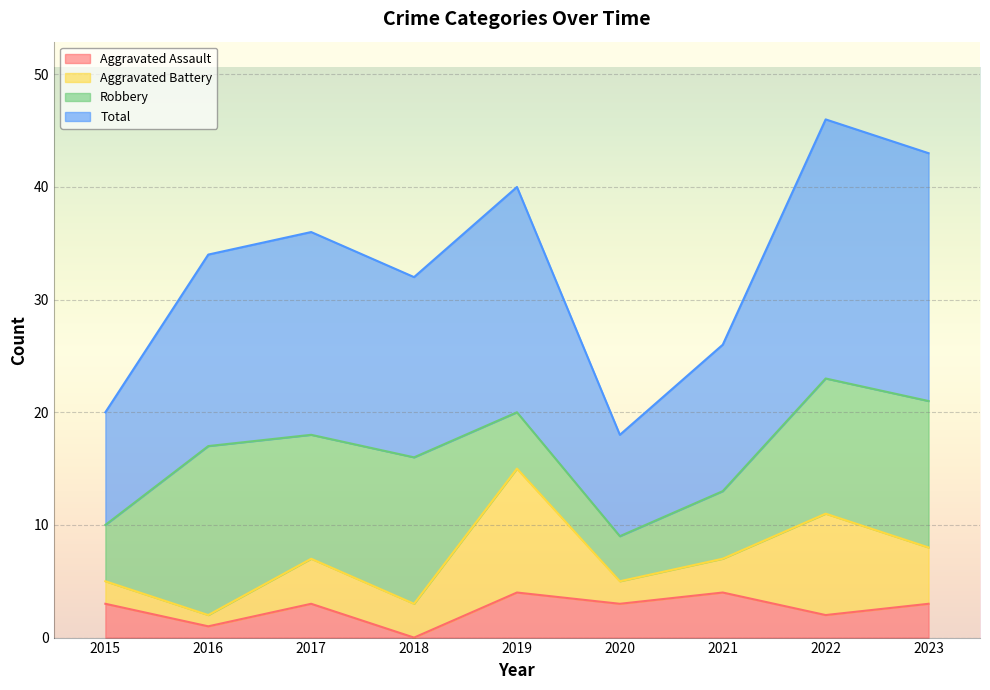

True or false: Aggravated Assault has a value of 6 at 2021.

False